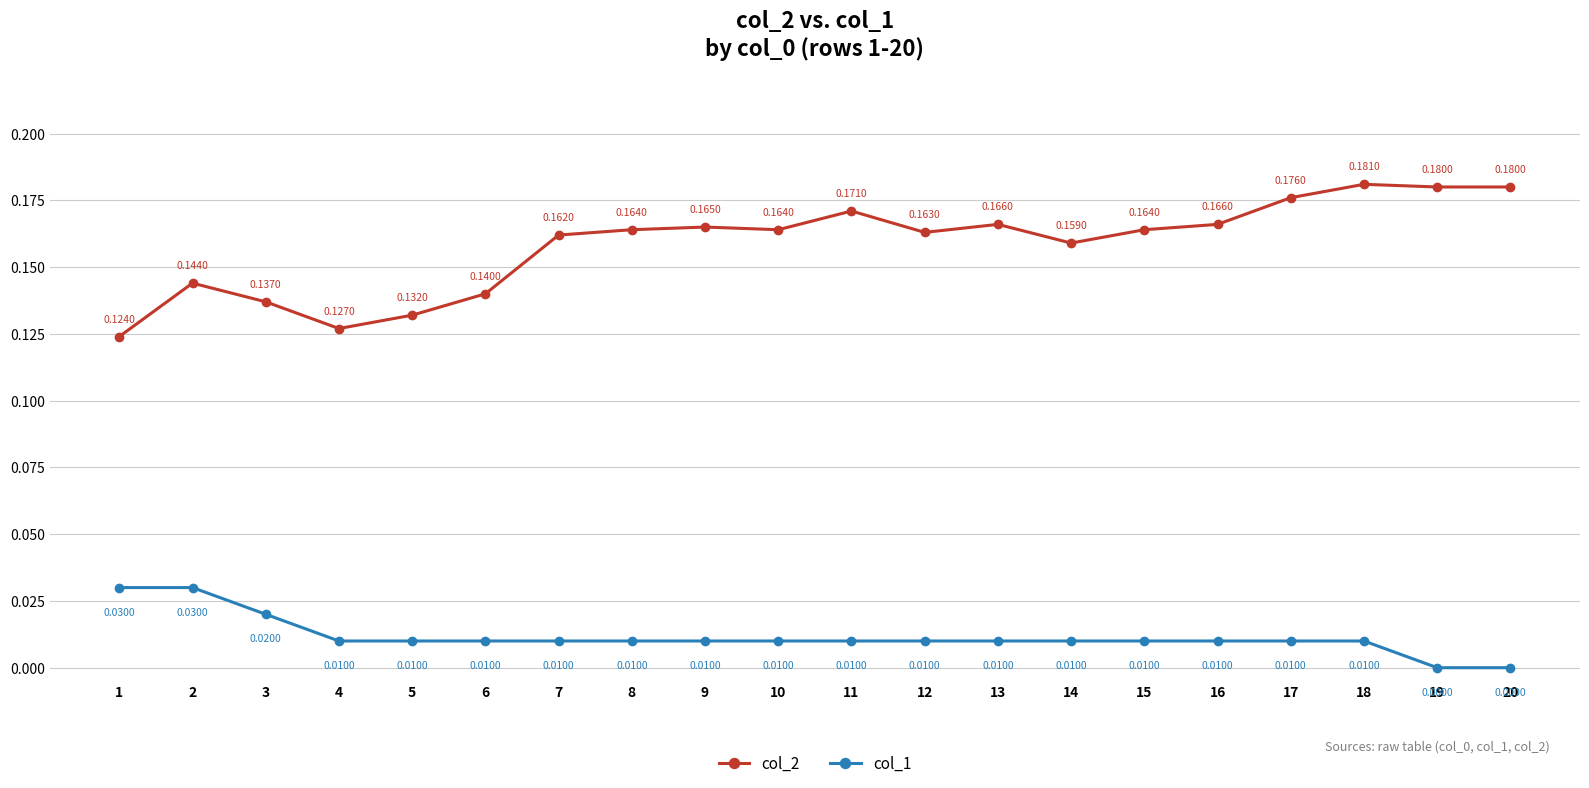

Which series has the largest range (max minus min)?

col_2